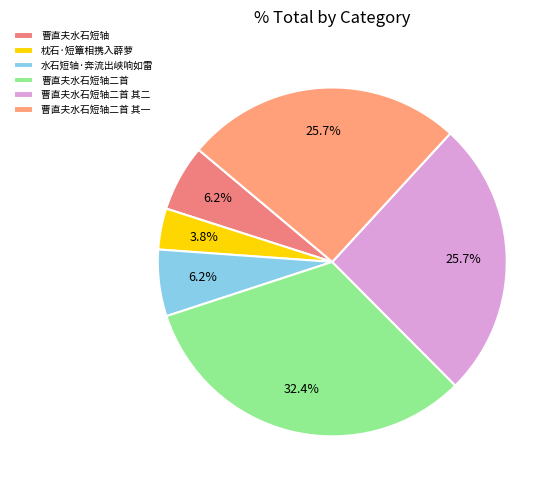

How many segments does this pie chart have?

6